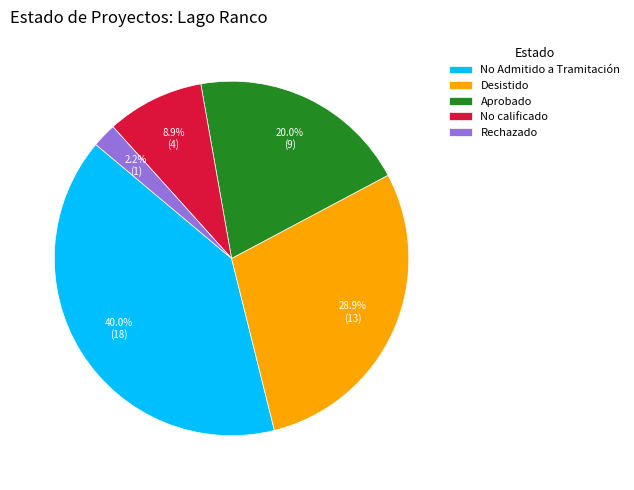

How many segments does this pie chart have?

5